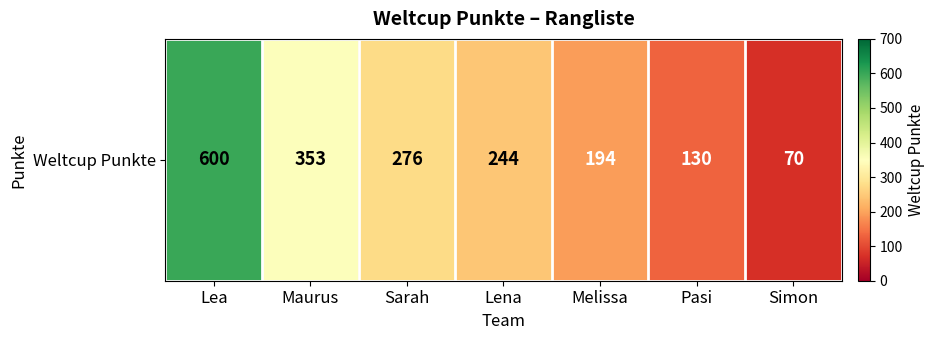

Between Melissa and Lea, which is larger?

Lea